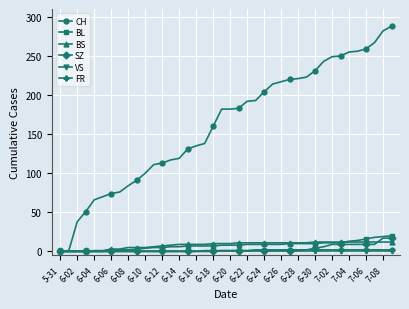

Which series has the widest spread of values?

CH